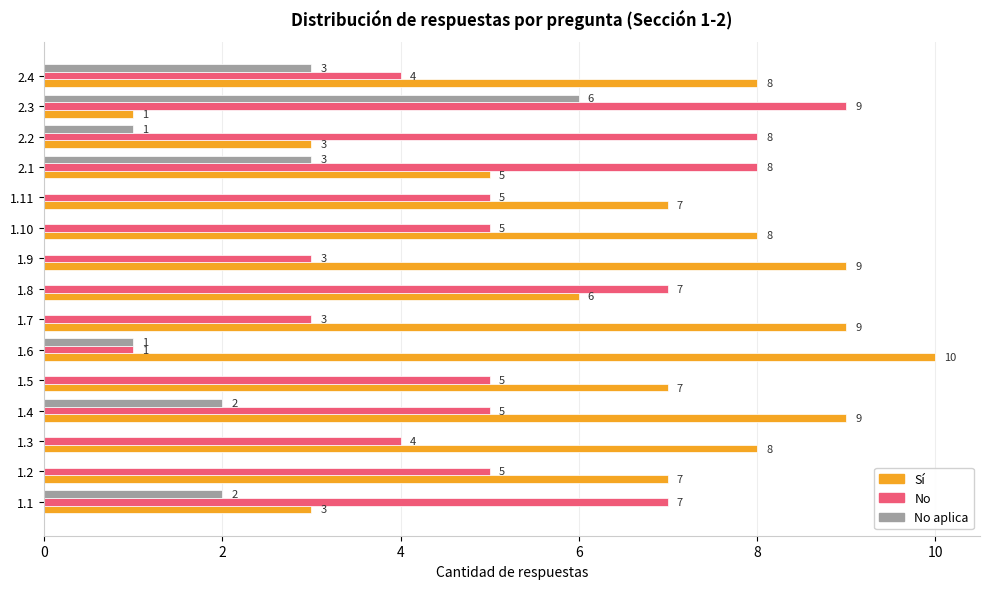

What is the highest value of the No series?

9